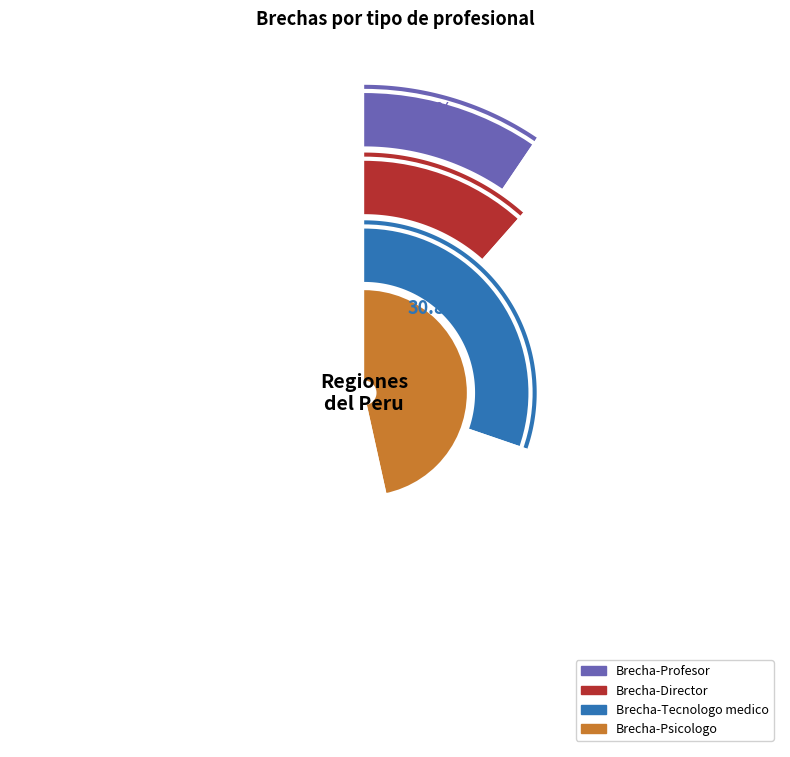

Rank the series at MOQUEGUA from highest to lowest value.

Brecha-Psicologo, Brecha-Tecnologo medico, Brecha-Director, Brecha-Profesor